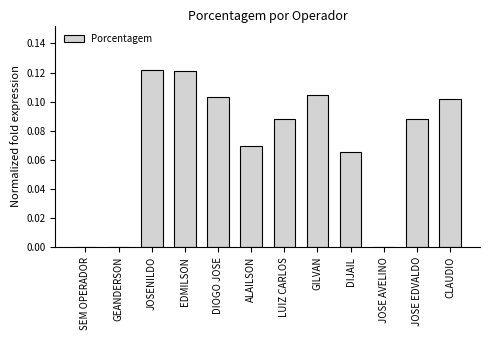

What is the sum of all values?

0.9